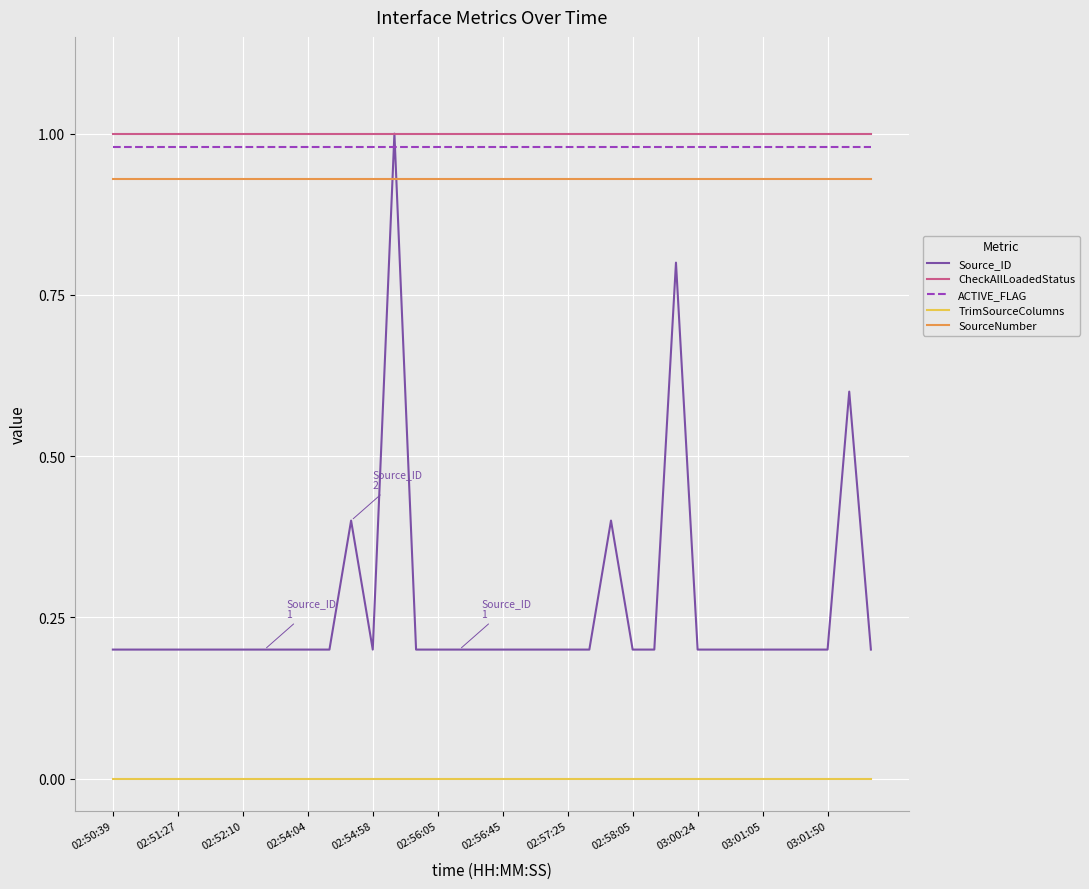

Which series has the largest range (max minus min)?

Source_ID